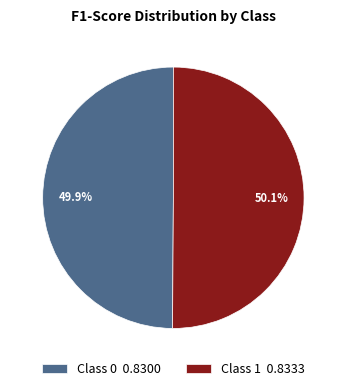

Combined, what portion of the pie is Class 0 0.8300 and Class 1 0.8333?

100.0%